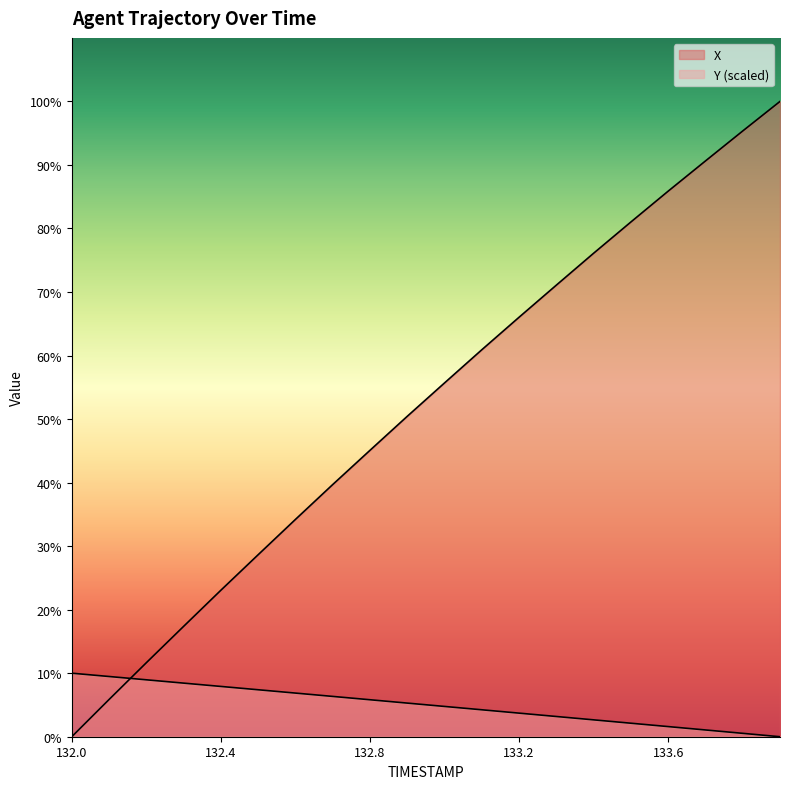

What is the label of the 2nd point from the right?

133.8